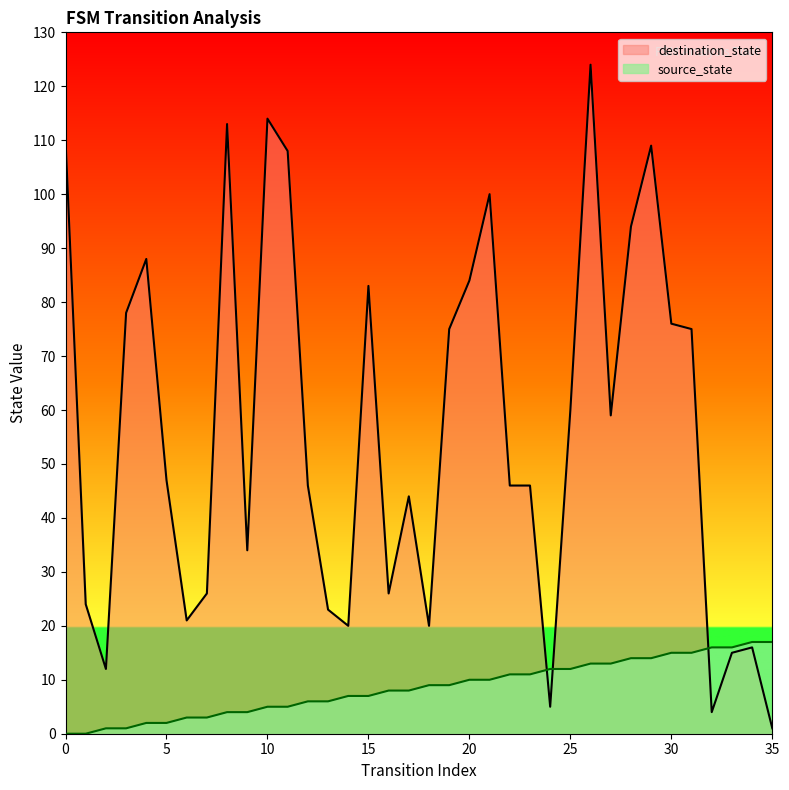

What is the maximum value for source_state?

17